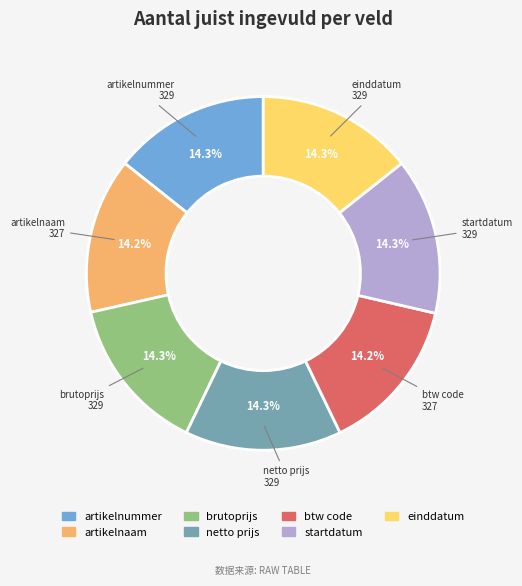

What is the ratio of the value at einddatum to the value at artikelnaam?

1.0